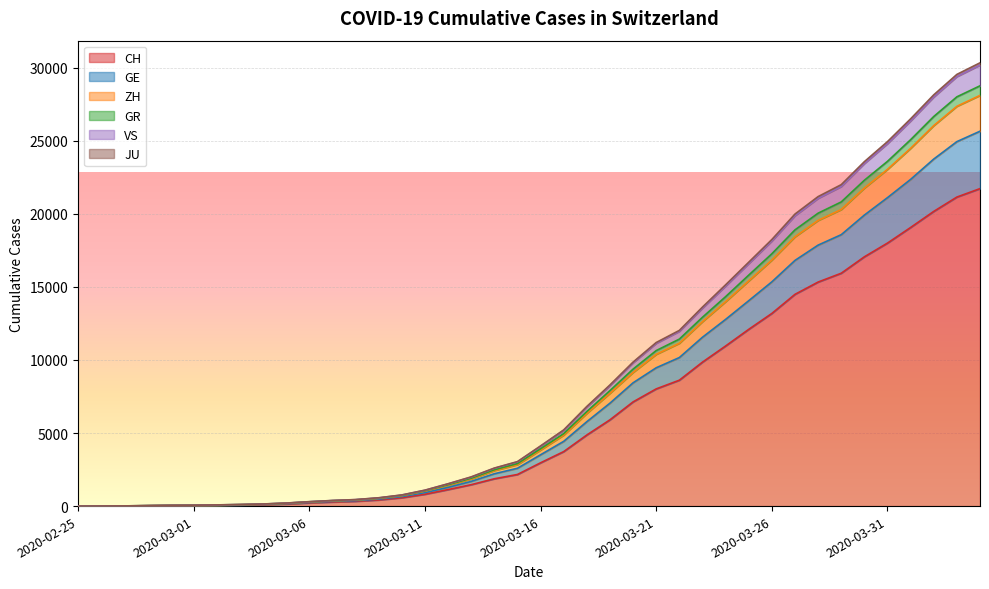

At which category is the sum across all series the highest?

2020-04-04